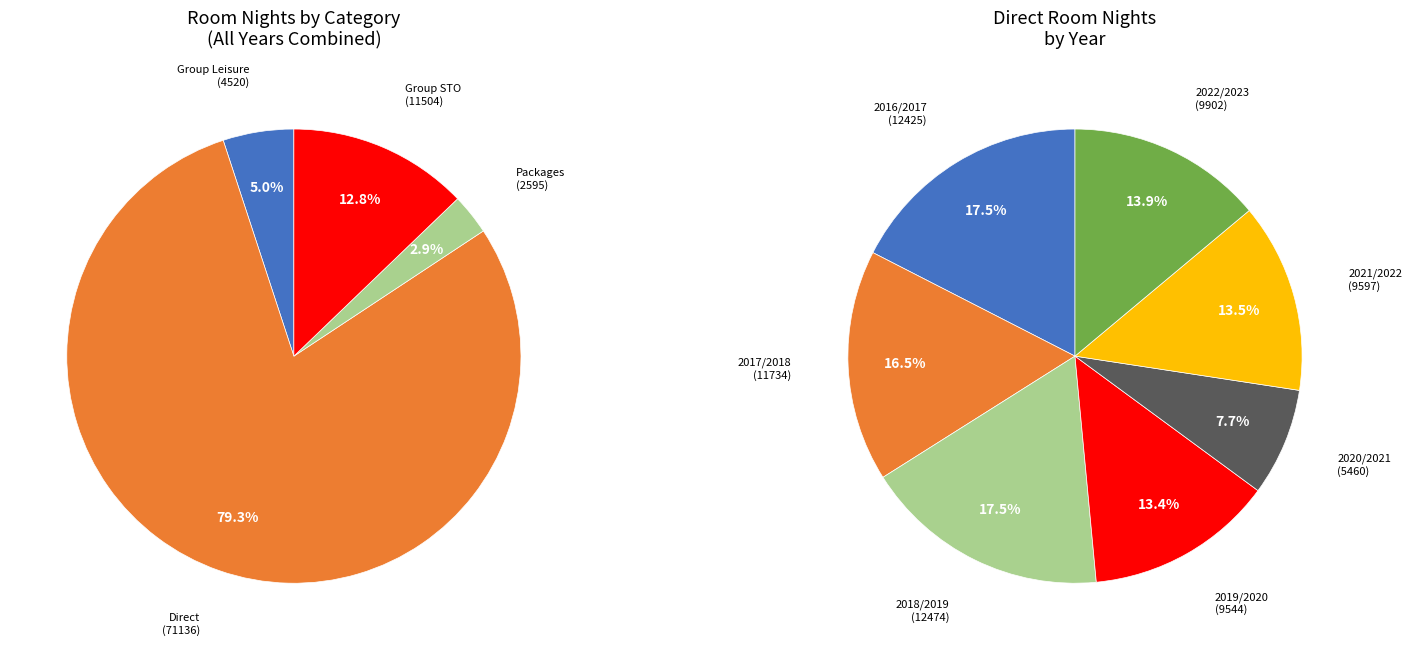

How many segments does this pie chart have?

7